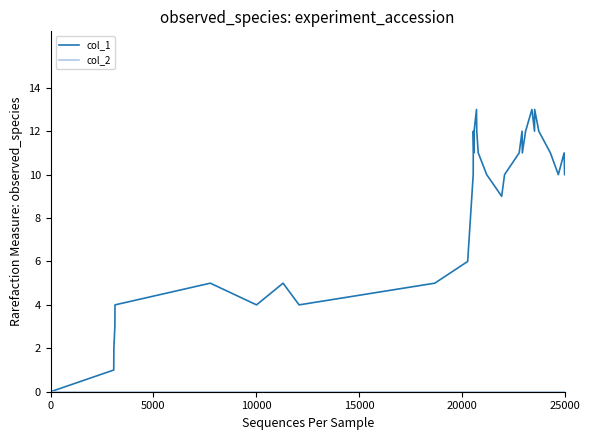

What is the greatest value displayed?

13